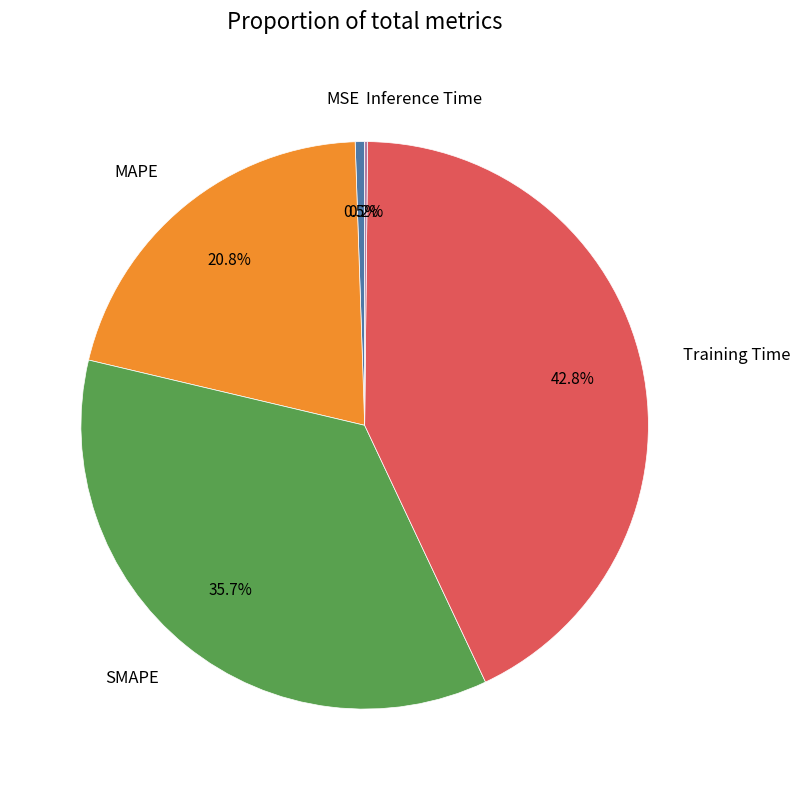

What percentage is the SMAPE slice, to the nearest percent?

36%